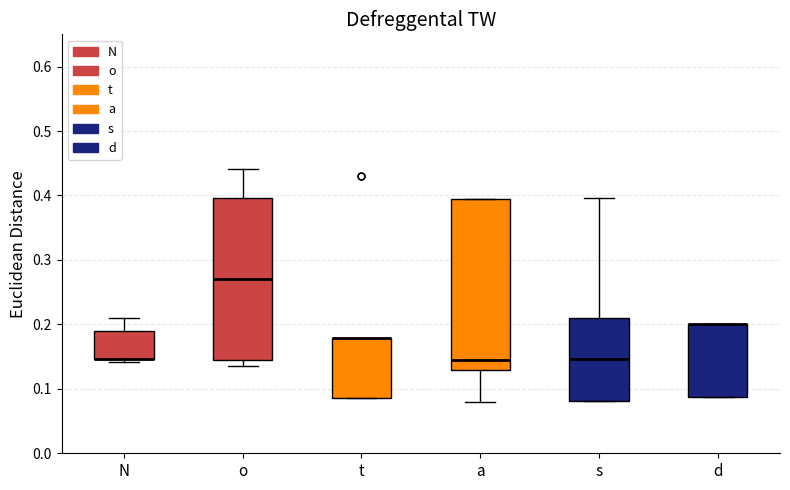

Reading left to right, transcribe this box plot: for each box, give where its median line is, the range the box spans, and where its two whiskers end, as read against the y-axis. The values are not printed on the chart, so give them approximately, as read against the axis.

N: median 0.15 (drawn on the box's lower edge), box 0.15 to 0.19, whiskers 0.14 to 0.21
o: median 0.27, box 0.14 to 0.40, whiskers 0.14 (just below the box's lower edge) to 0.44
t: median 0.18 (drawn on the box's upper edge), box 0.09 to 0.18, whiskers 0.09 to 0.18
a: median 0.15, box 0.13 to 0.40, whiskers 0.08 to 0.40
s: median 0.15, box 0.08 to 0.21, whiskers 0.08 to 0.40
d: median 0.20 (drawn on the box's upper edge), box 0.09 to 0.20, whiskers 0.09 to 0.20